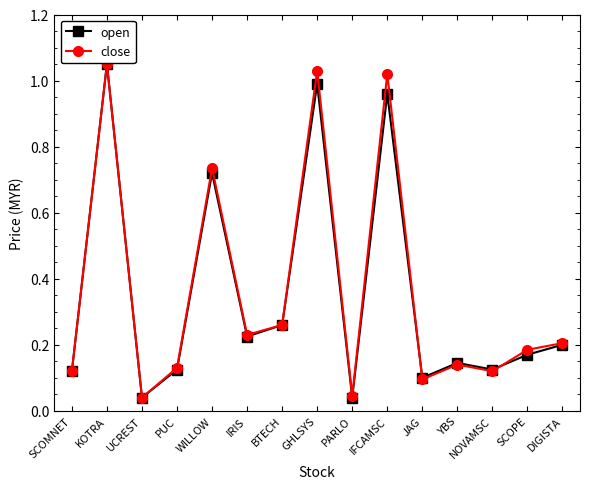

The open series shows 0.2 at SCOMNET. True or false?

False